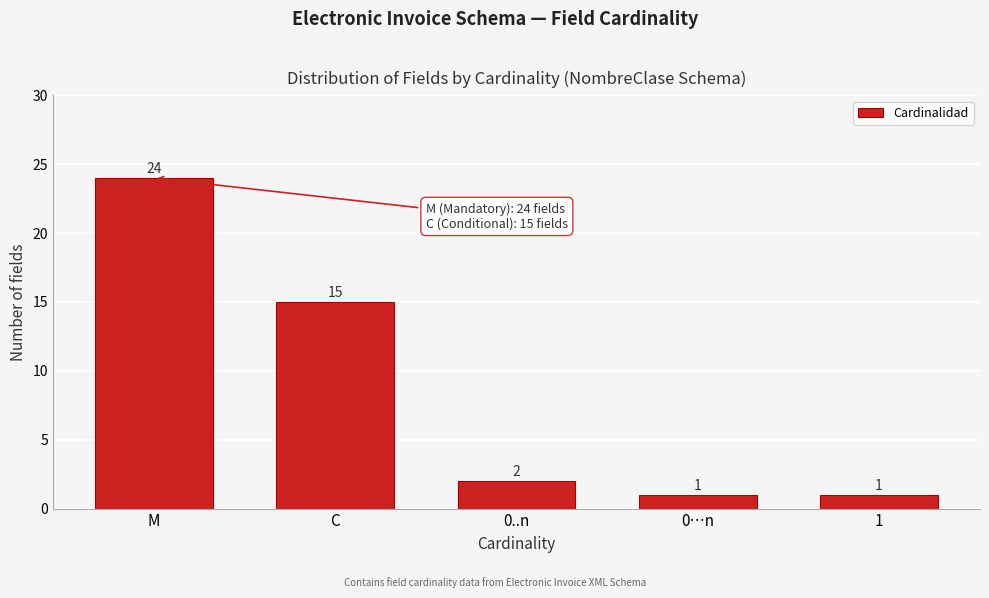

Reading left to right, transcribe all the data shown in this chart.

M=24	C=15	0..n=2	0…n=1	1=1